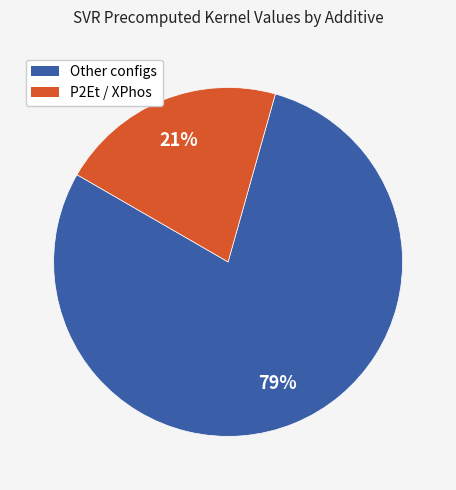

To the nearest percent, what is the average slice percentage?

50%